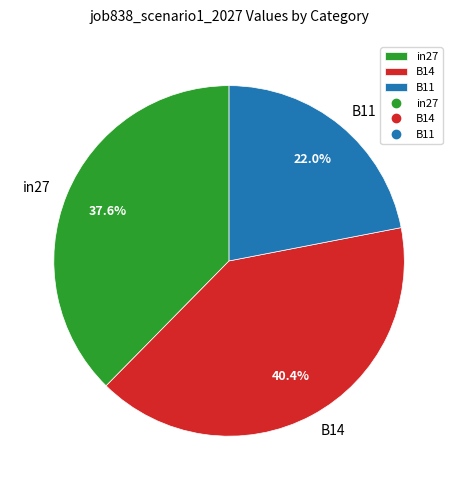

What percentage is the B14 slice, to the nearest percent?

40%